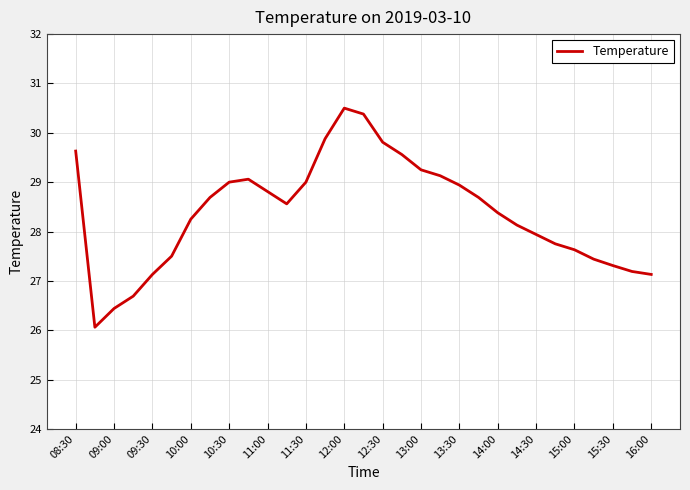

What is the smallest value displayed?

26.1